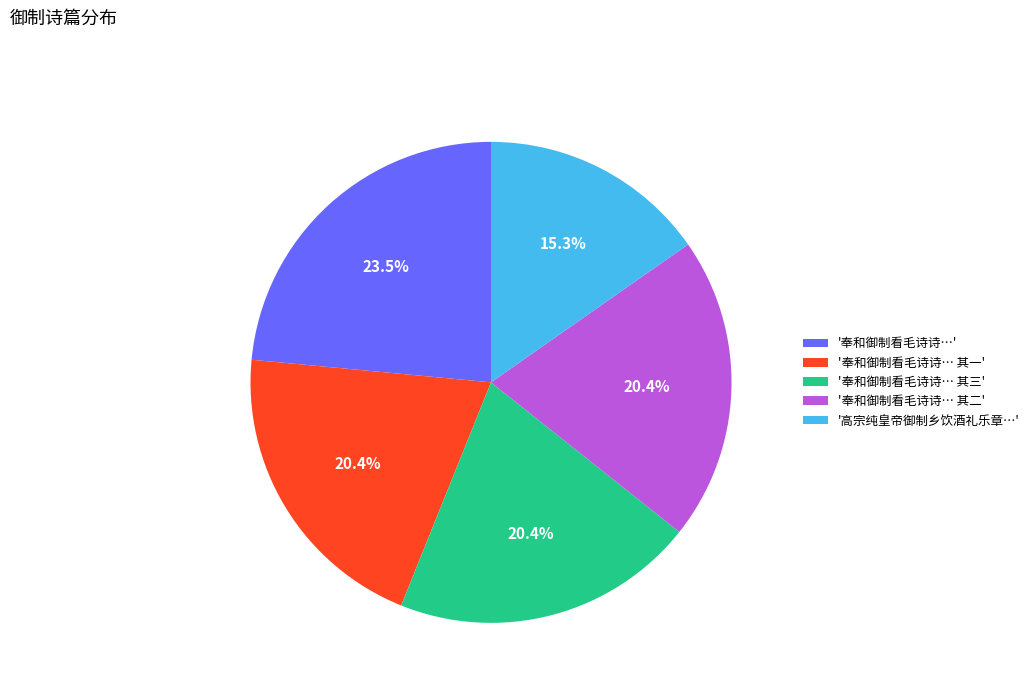

What percentage do '奉和御制看毛诗诗…' and '高宗纯皇帝御制乡饮酒礼乐章…' together represent?

38.8%